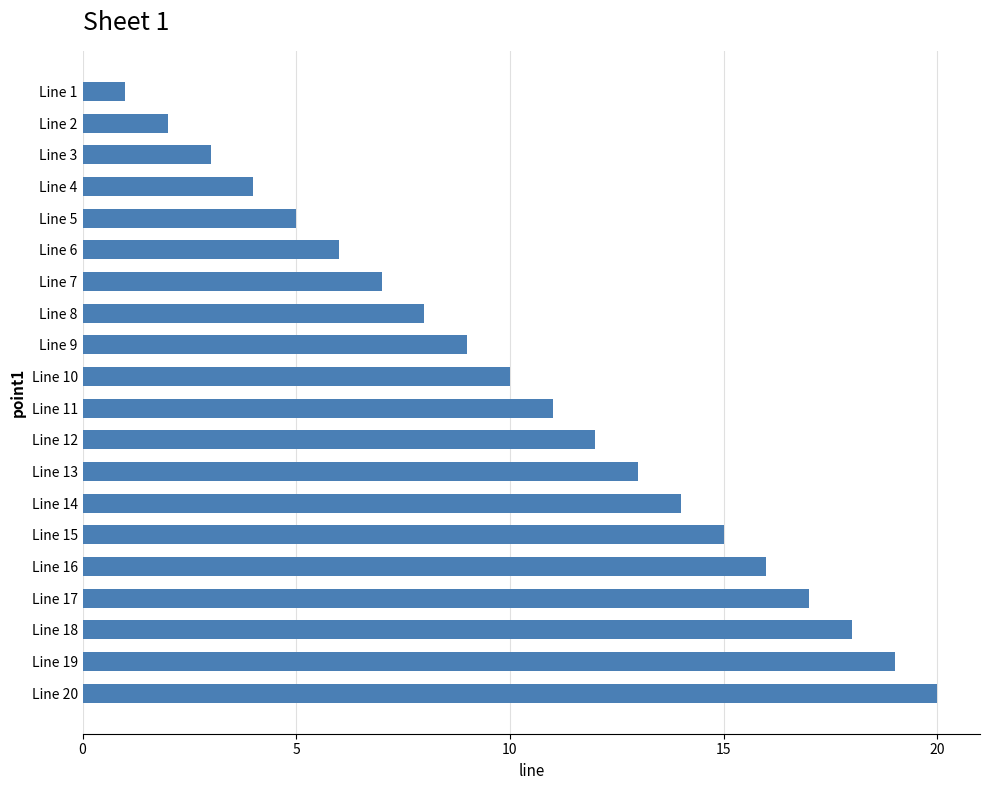

How many values are below 11?

10